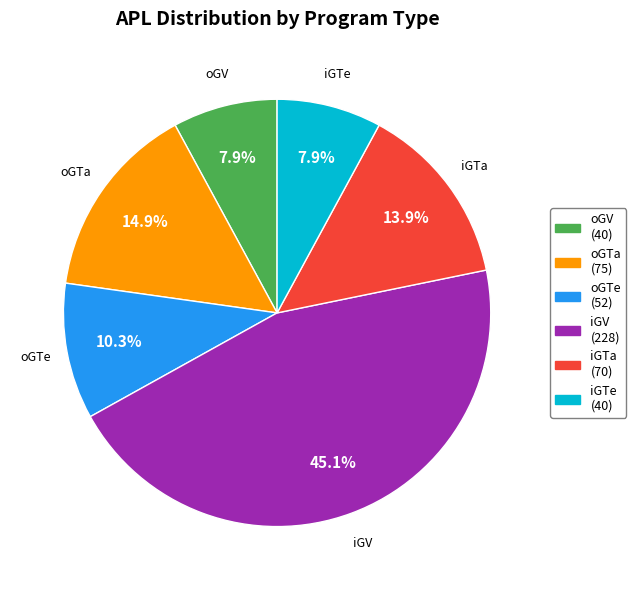

Is there any slice that represents more than half of the pie?

No